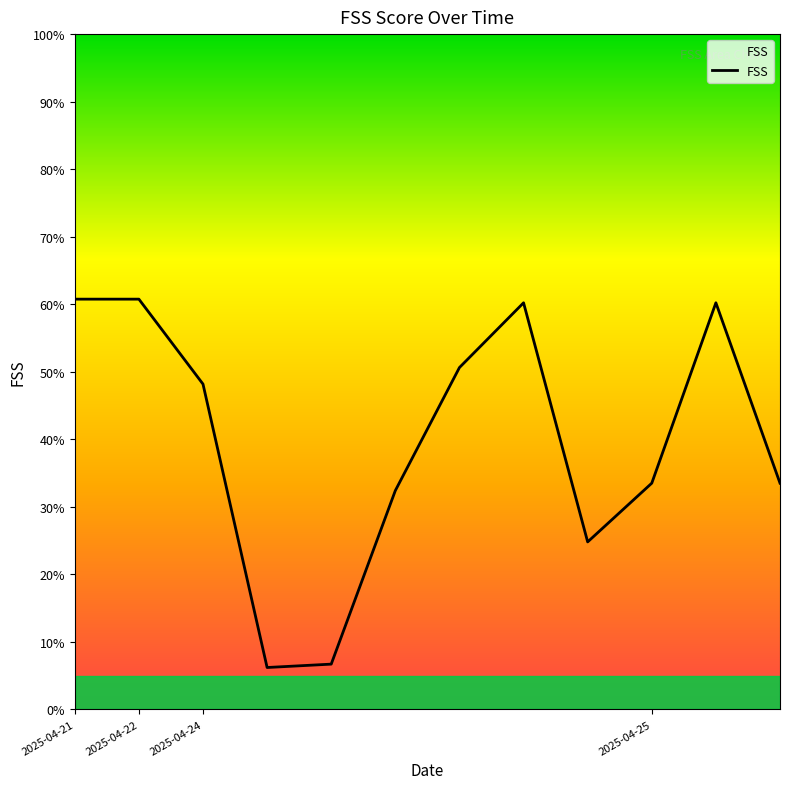

What is the maximum value shown in the chart?

60.8